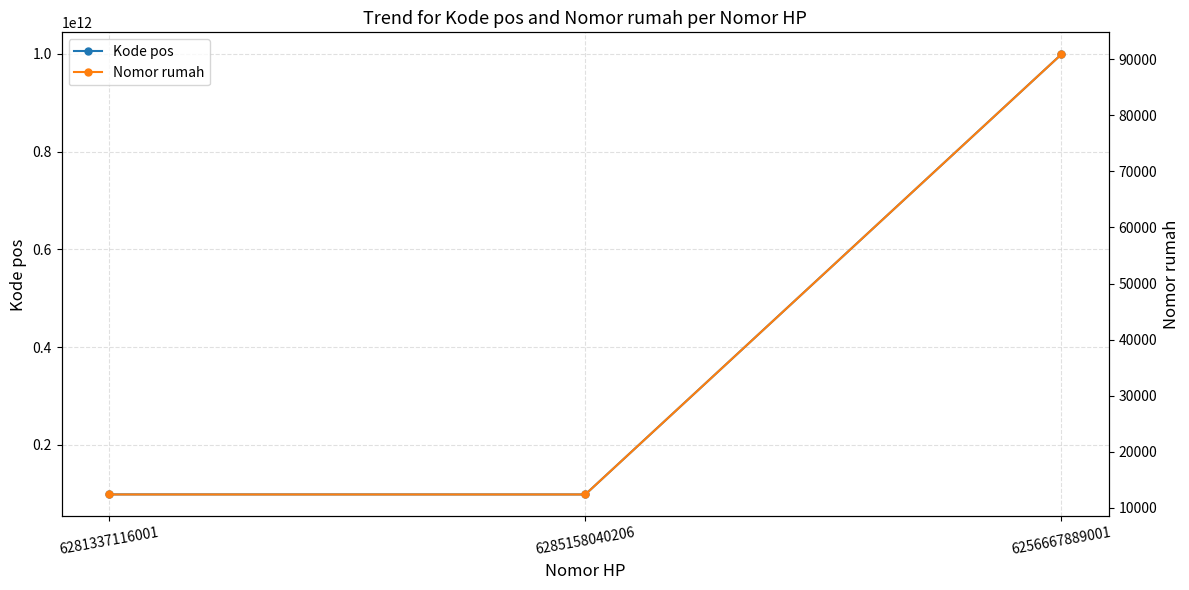

What is the approximate value of Kode pos at 6285158040206, to the nearest 10?

98776445670